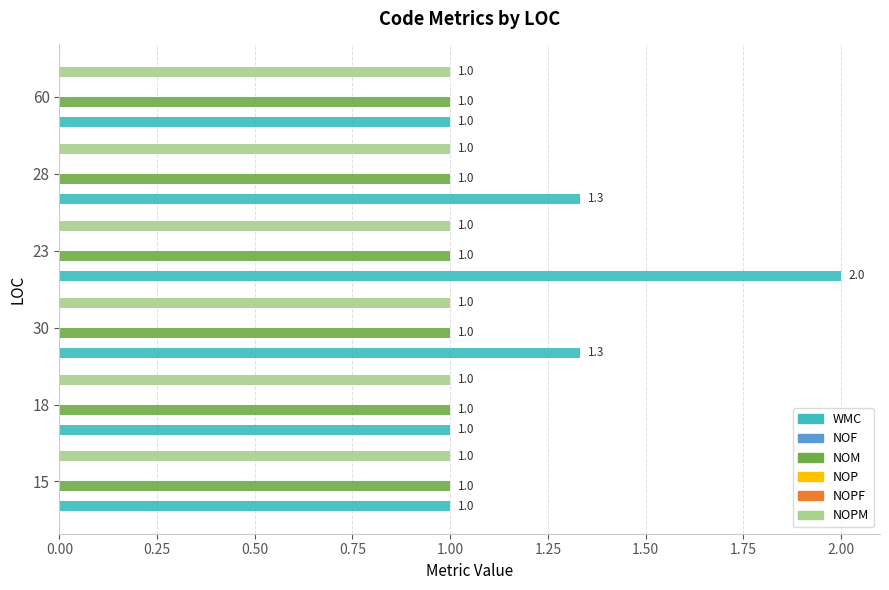

How many categories are shown in the chart?

6